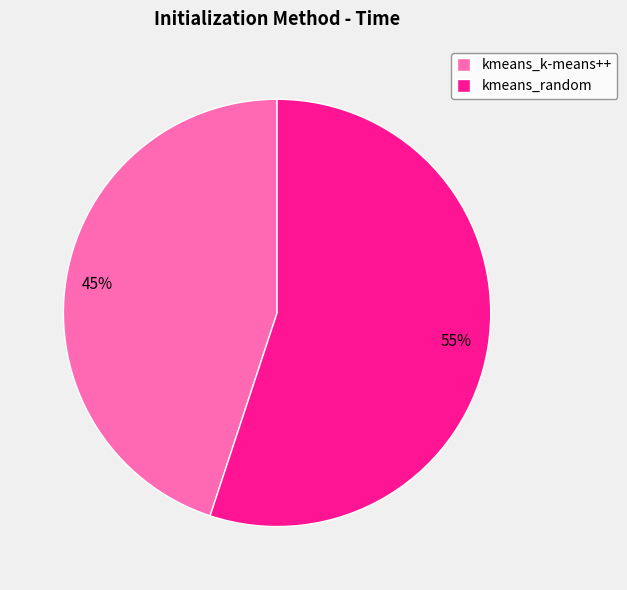

The kmeans_k-means++ slice represents 45% of the pie. True or false?

True